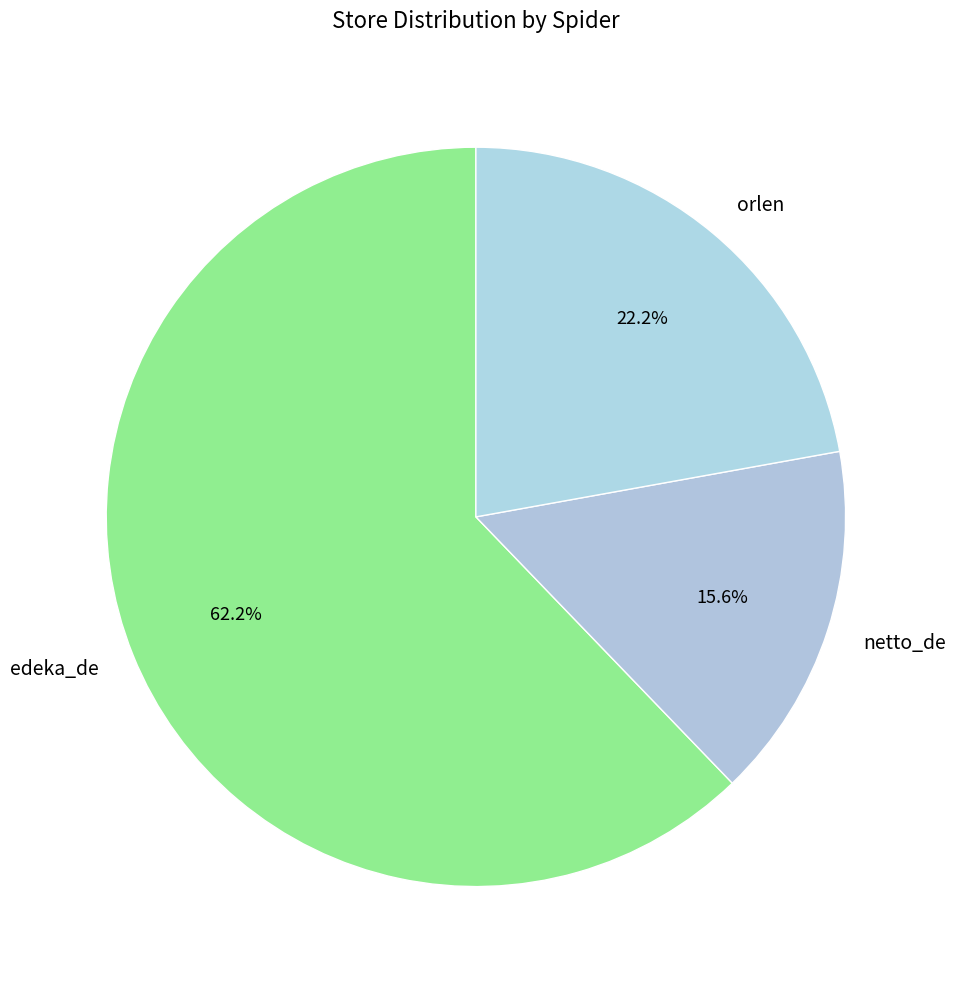

Rank the categories by value from highest to lowest.

edeka_de, orlen, netto_de